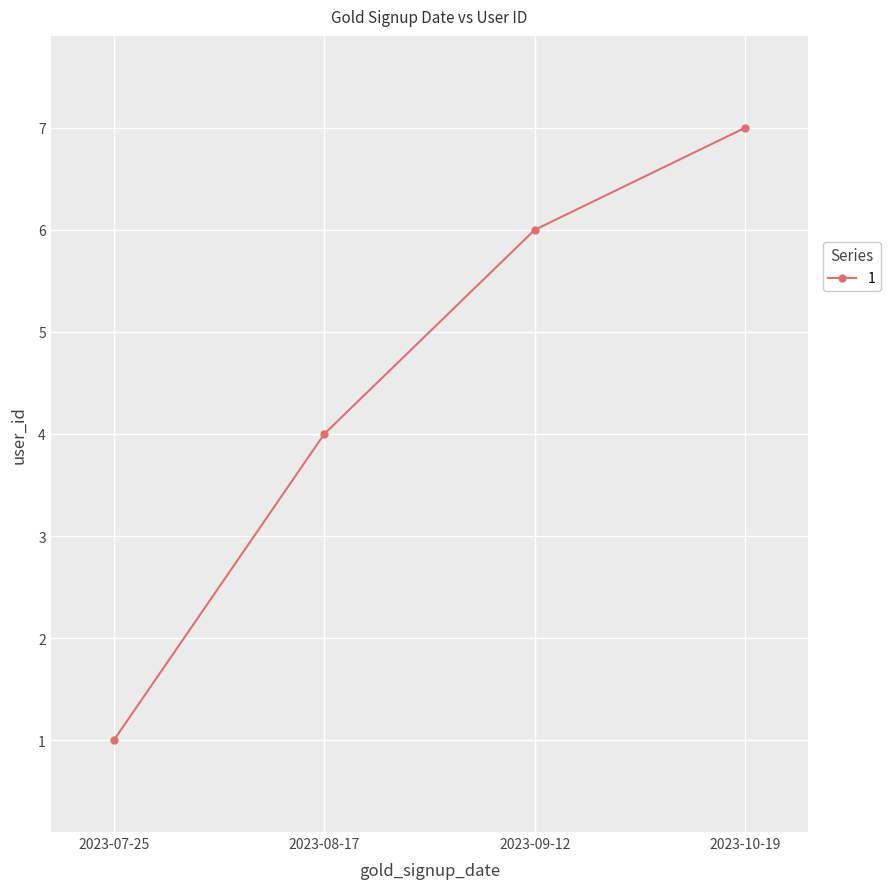

What is the sum of all values?

18